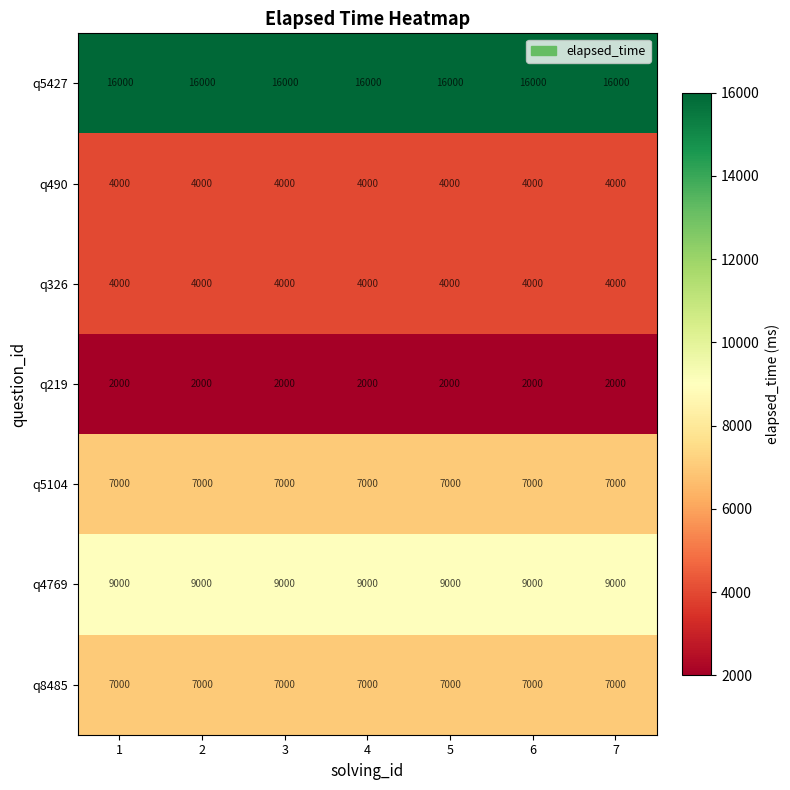

The value of q326 at 7 is 4000. True or false?

True